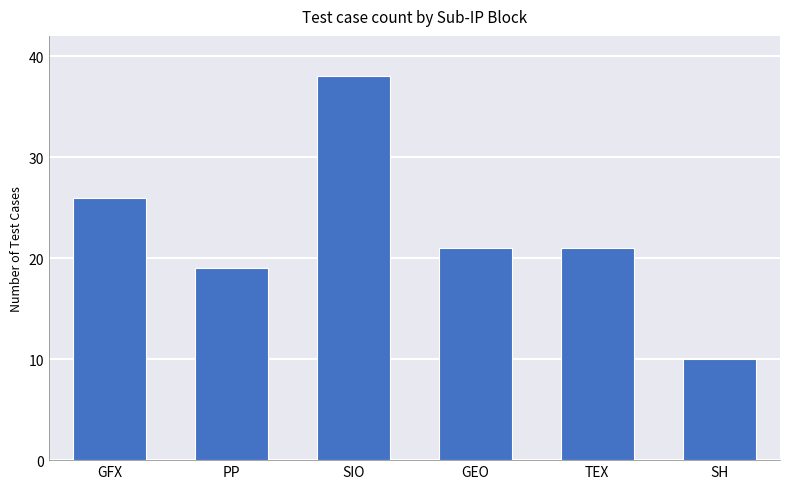

Which label corresponds to the smallest value in the chart?

SH